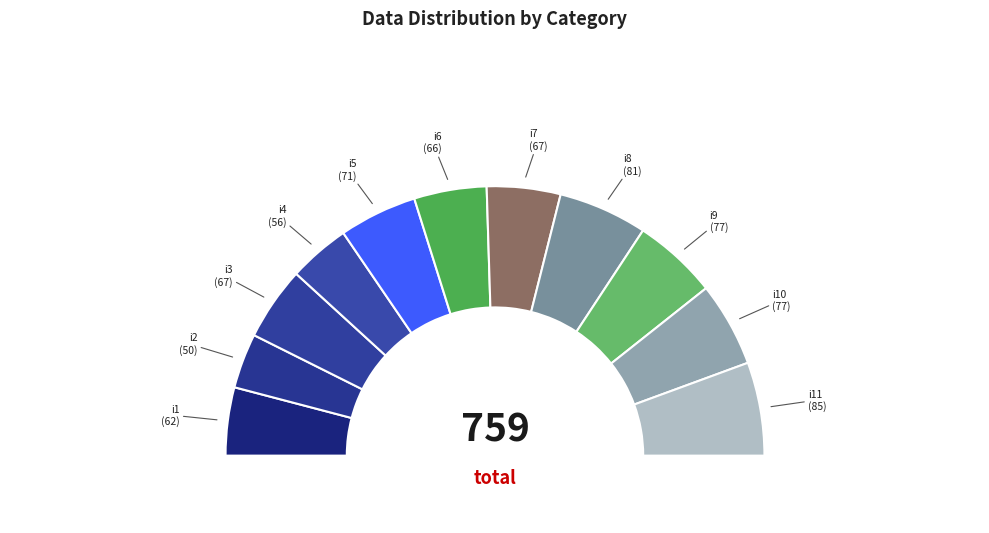

How many segments does this pie chart have?

11